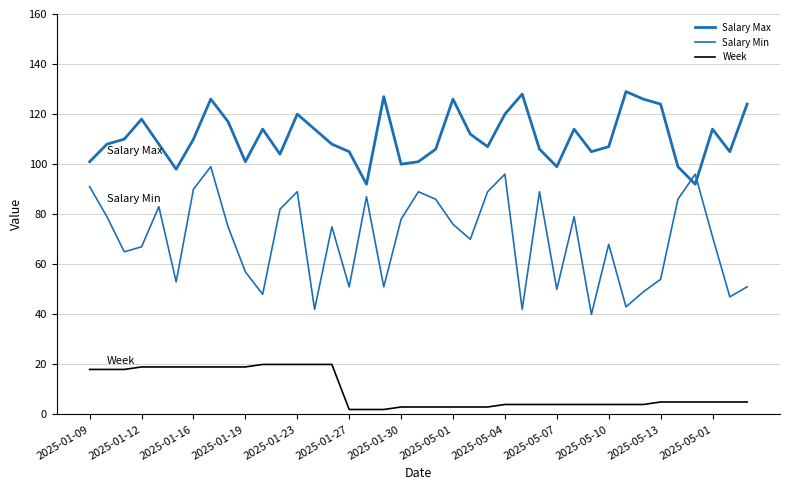

Reading left to right, transcribe all the data shown in this chart.

Salary Max: 101	108	110	118	108	98	110	126	117	101	114	104	120	114	108	105	92	127	100	101	106	126	112	107	120	128	106	99	114	105	107	129	126	124	99	92	114	105	124
Salary Min: 91	79	65	67	83	53	90	99	75	57	48	82	89	42	75	51	87	51	78	89	86	76	70	89	96	42	89	50	79	40	68	43	49	54	86	96	71	47	51
Week: 18	18	18	19	19	19	19	19	19	19	20	20	20	20	20	2	2	2	3	3	3	3	3	3	4	4	4	4	4	4	4	4	4	5	5	5	5	5	5